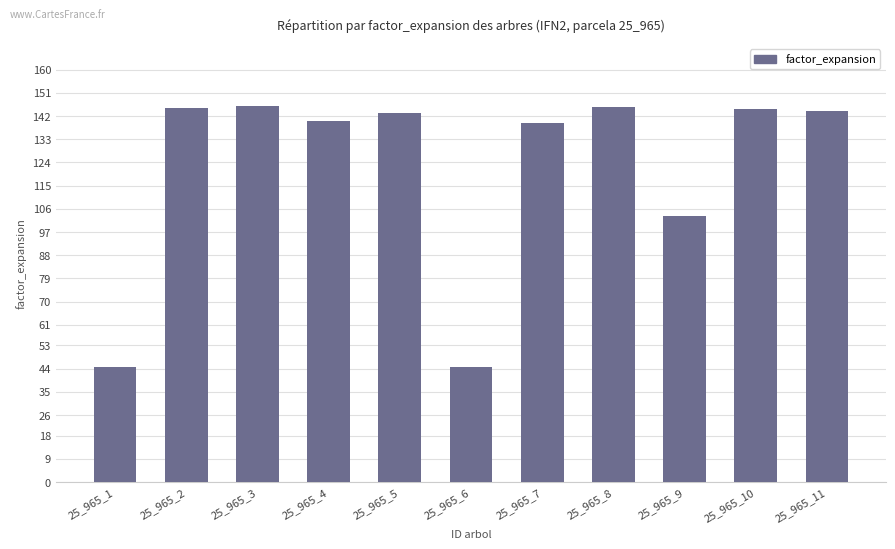

How many bars are there in total?

11